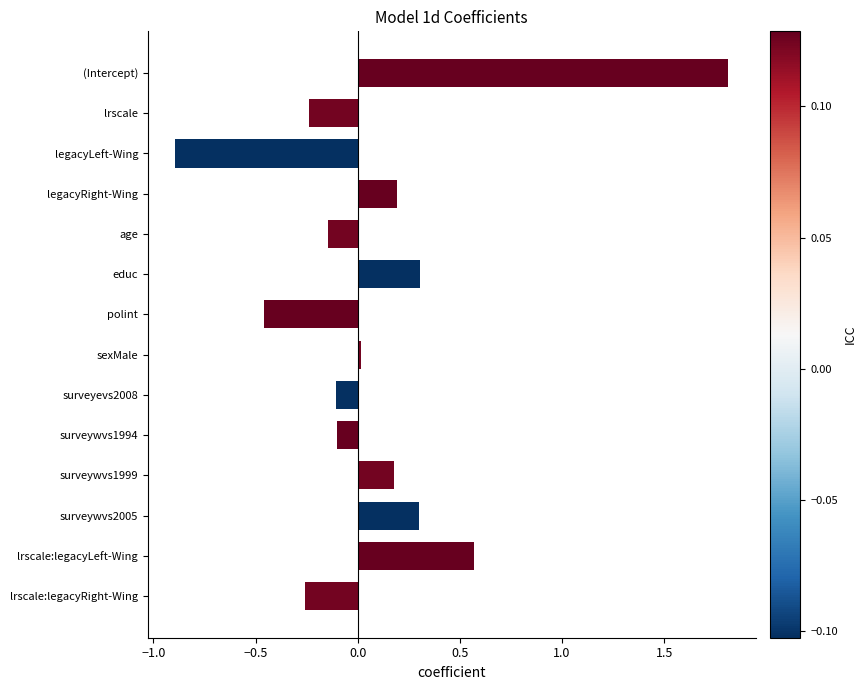

What is the difference between the maximum and minimum values?

2.7